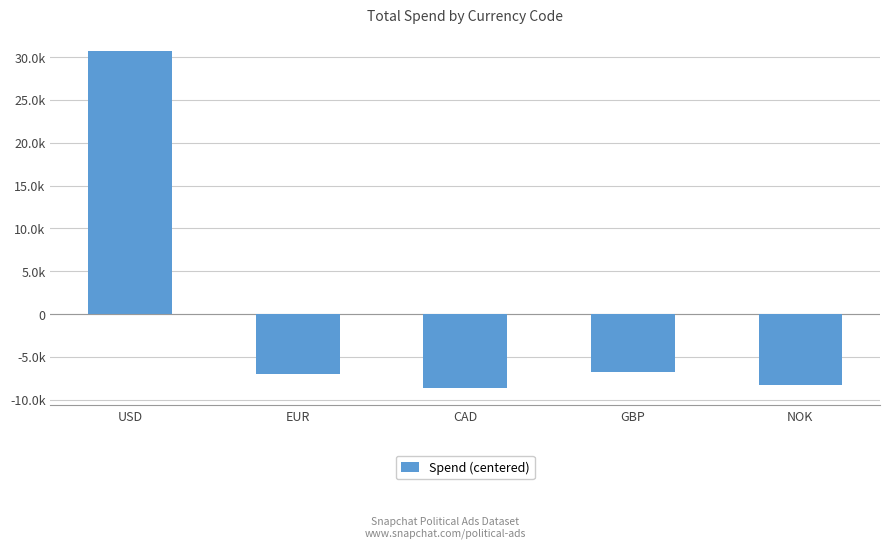

Are the bars horizontal?

No